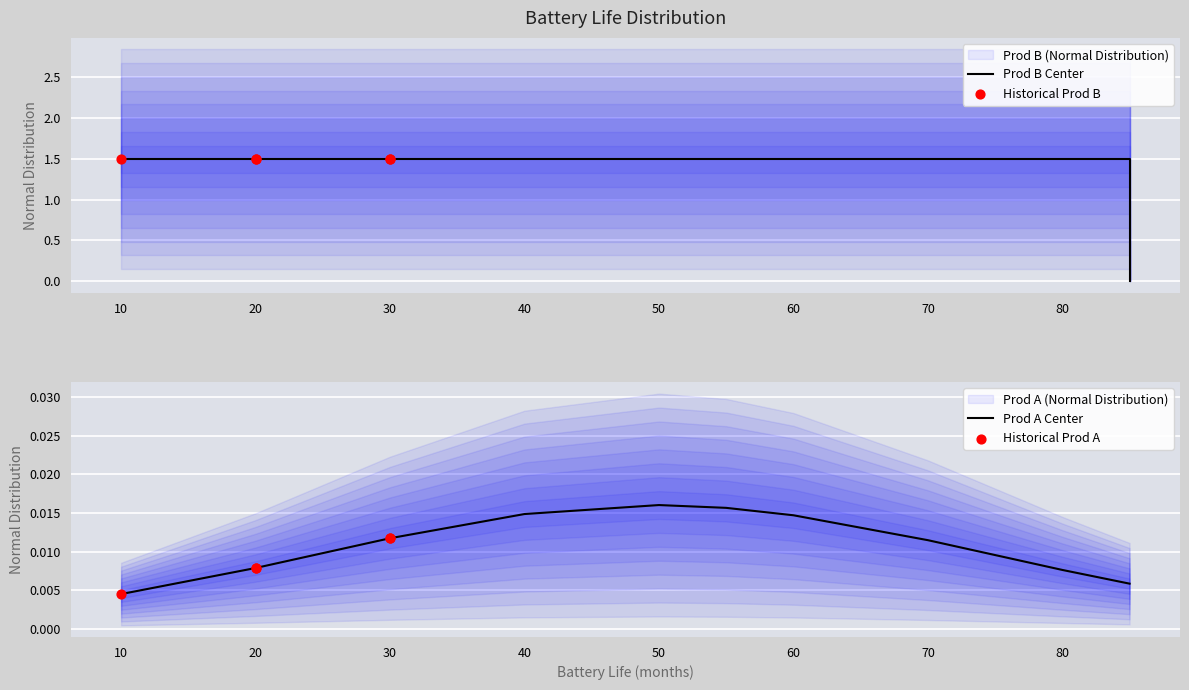

Which series reaches the maximum Y coordinate?

Prod B (Normal Distribution)